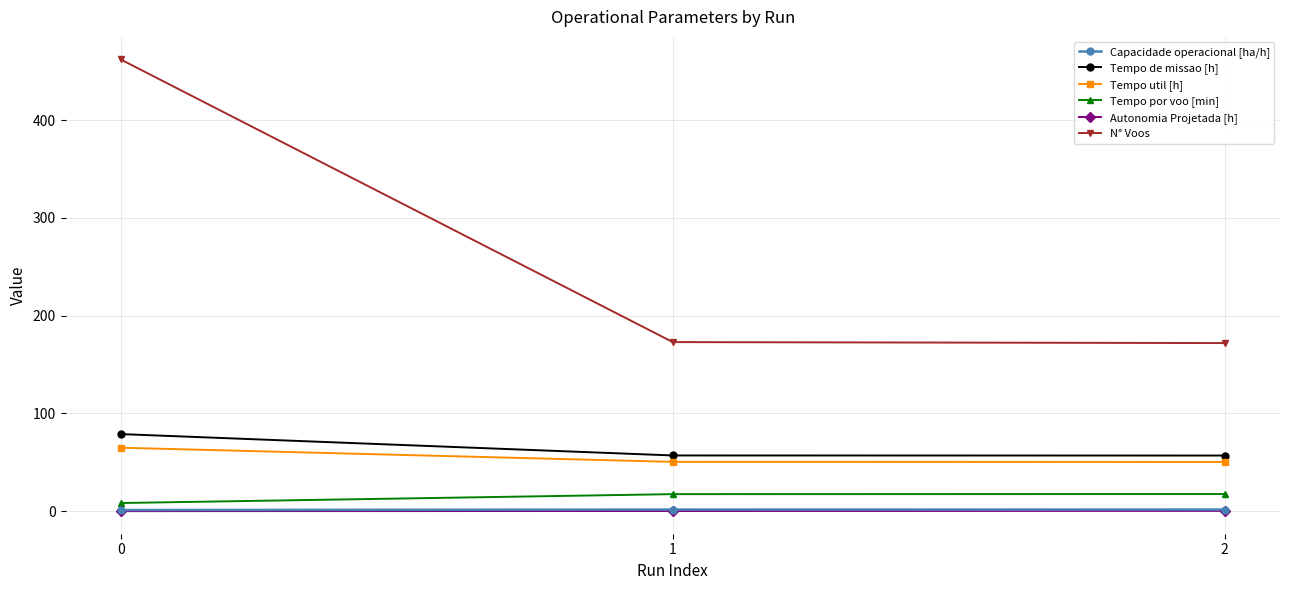

Does the chart display data point markers on the line(s)?

Yes